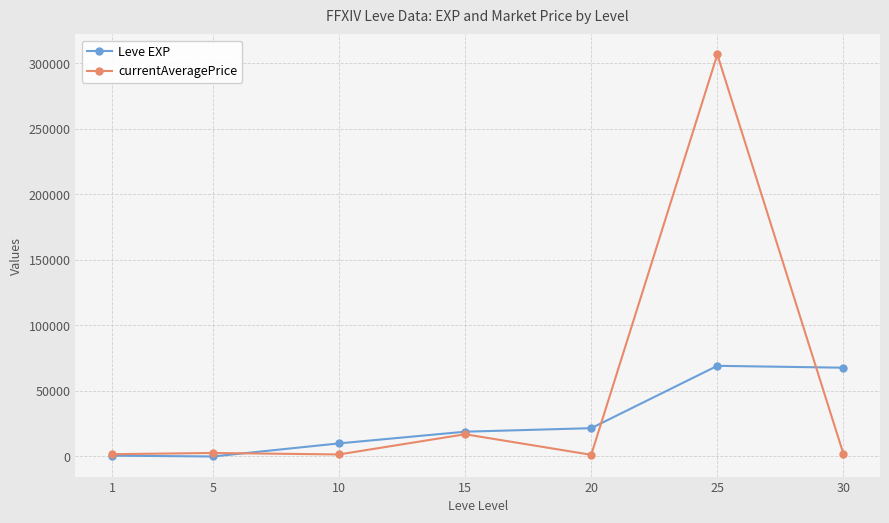

List the series in order of their overall mean, lowest first.

Leve EXP, currentAveragePrice